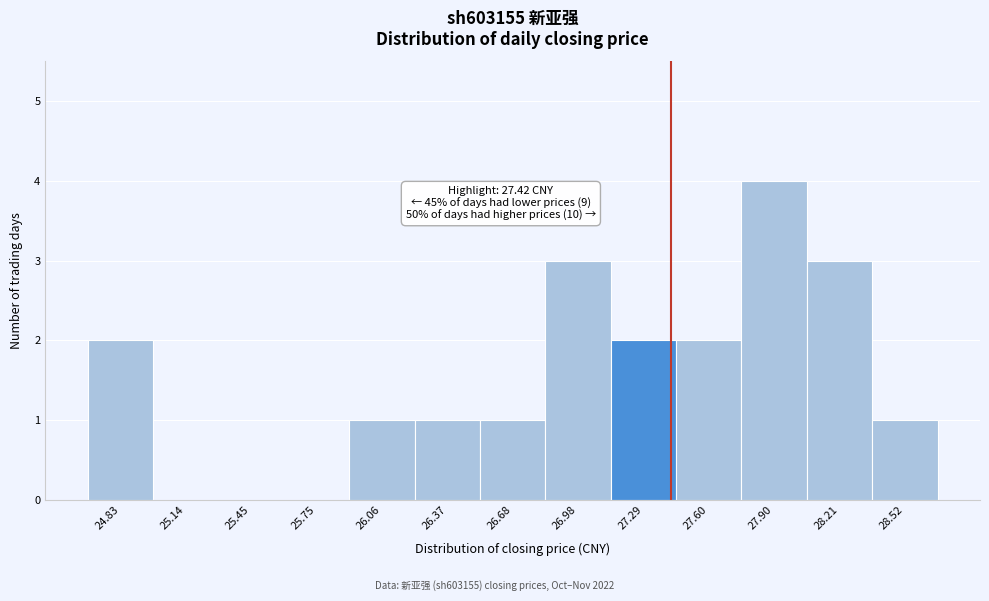

Over which range of the x-axis is the bar tallest?

27.75 to 28.05